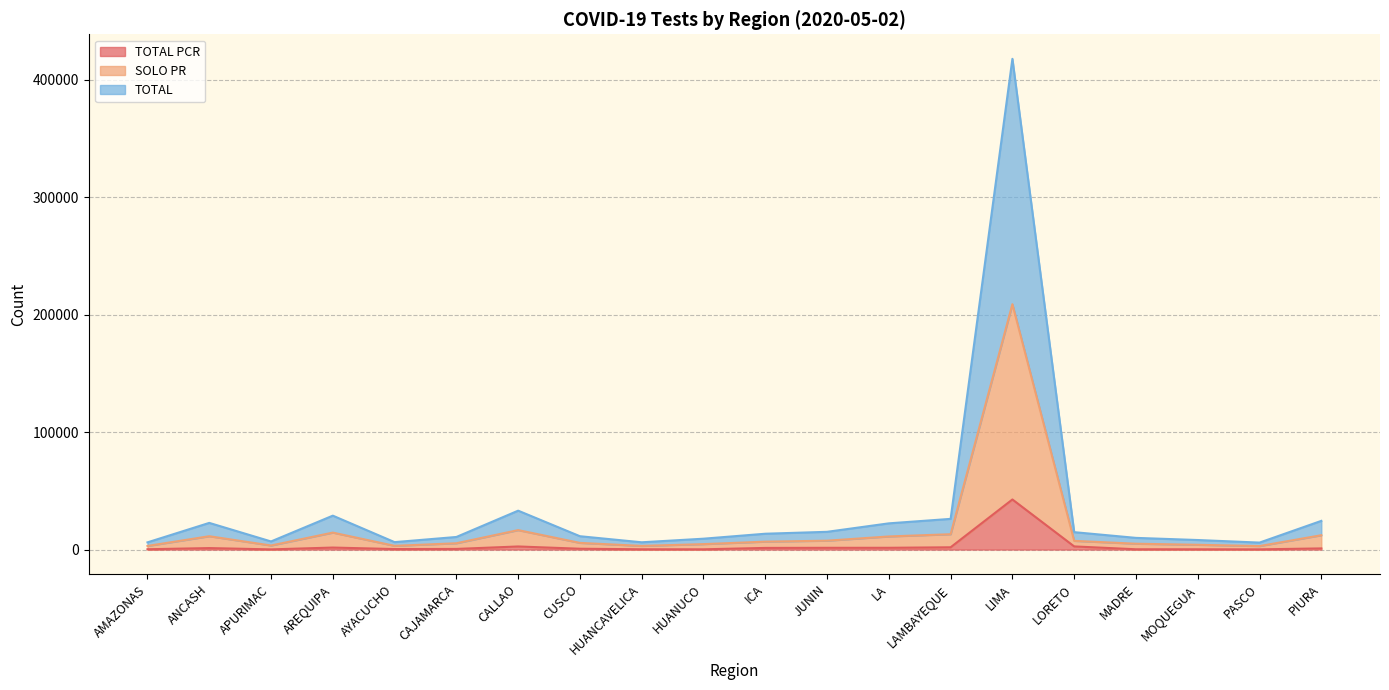

Does the chart have visible grid lines?

Yes